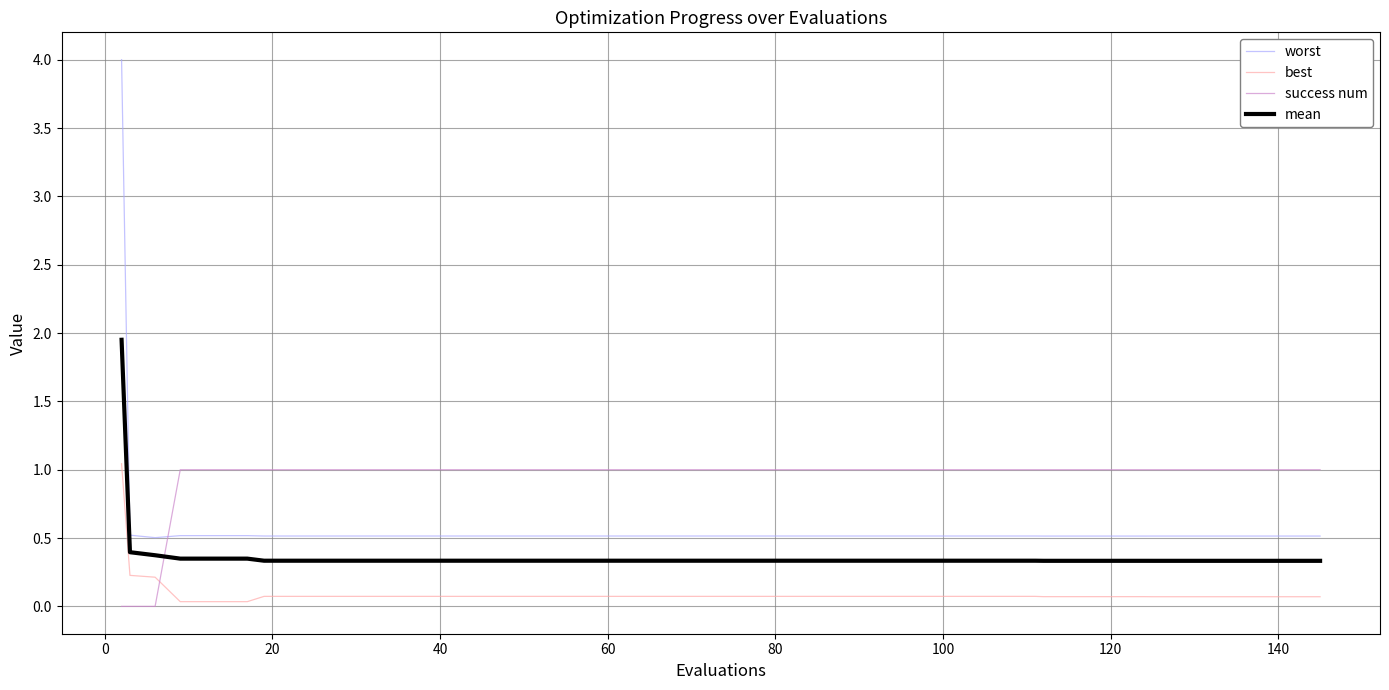

What are all the series names shown in the legend?

worst, best, success num, mean